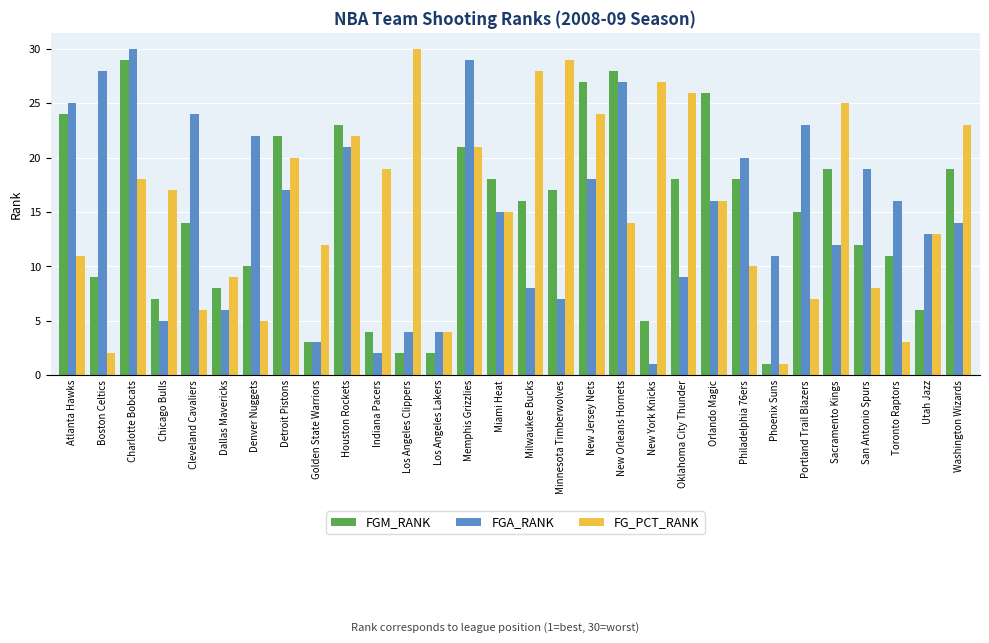

How many bars are there in total?

90